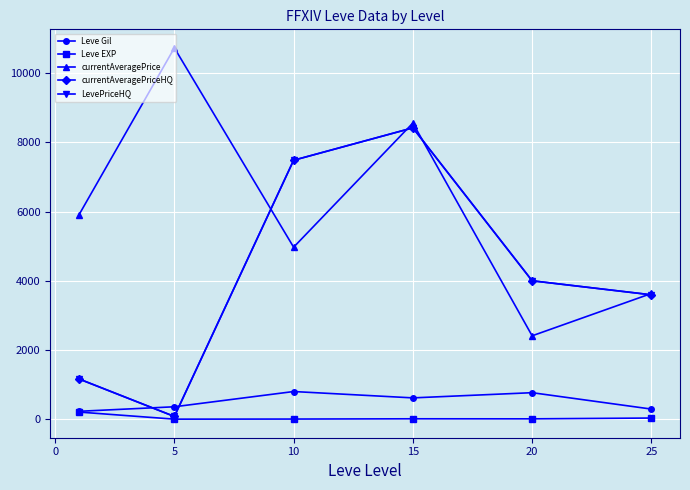

Is this an area chart (filled region under the line)?

No